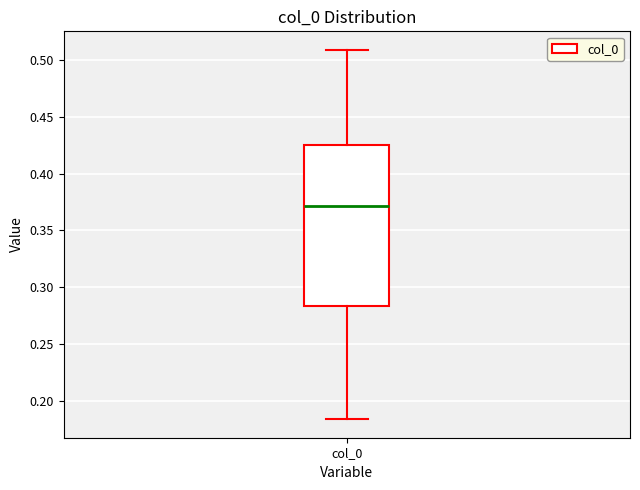

Read this box plot against the y-axis: the position of the median line, the range covered by the box, and the ends of both whiskers. The values are not printed on the chart, so give them approximately, as read against the axis.

median 0.370, box 0.285 to 0.425, whiskers 0.185 to 0.510